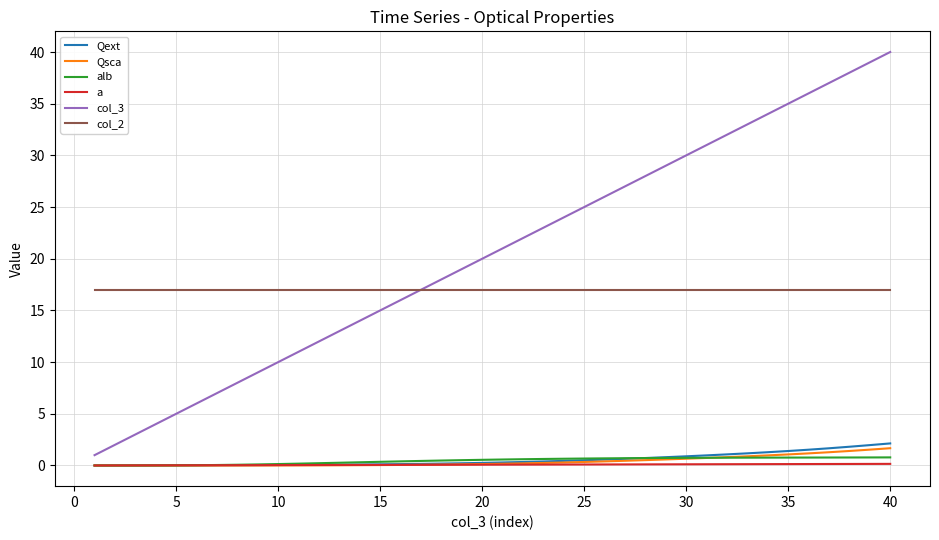

Which series has the largest total across all categories?

col_3